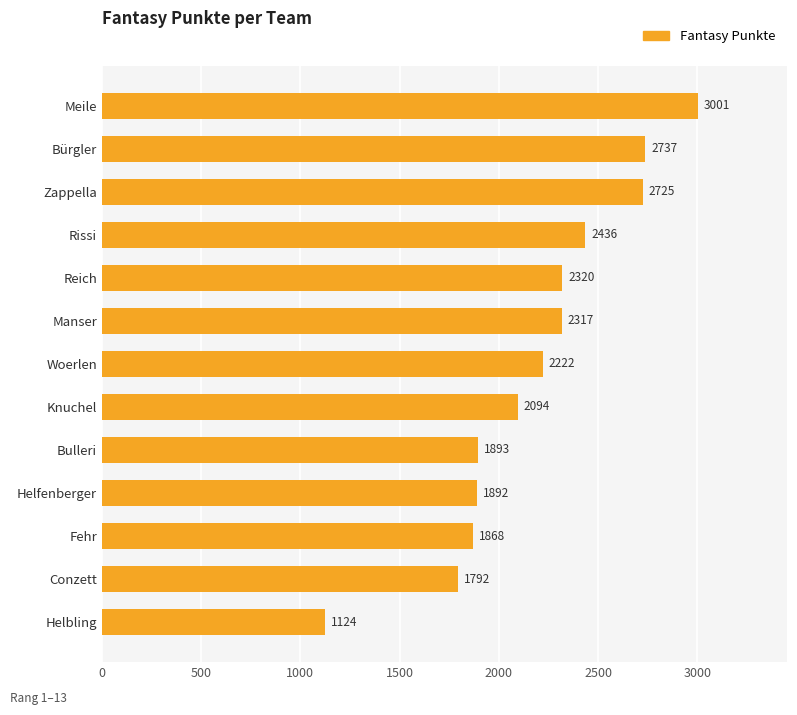

Are the bars horizontal?

Yes